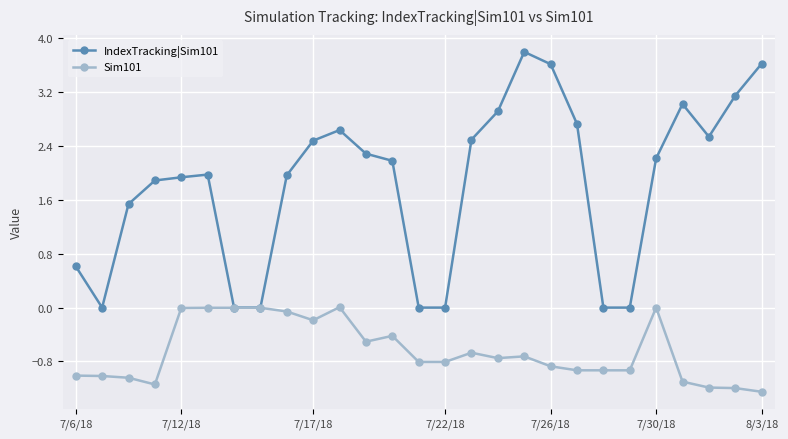

What is the sum of all IndexTracking|Sim101 values?

49.6